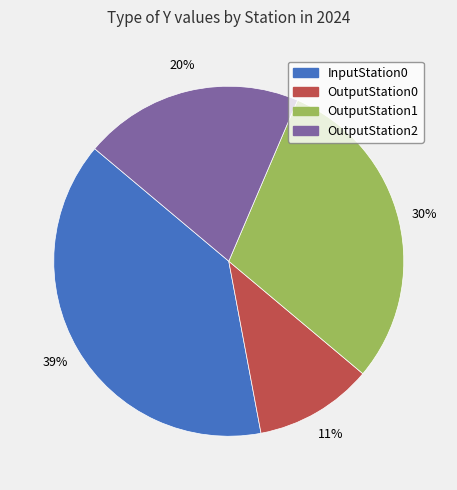

Is it true that OutputStation2 is 32% of the pie?

False